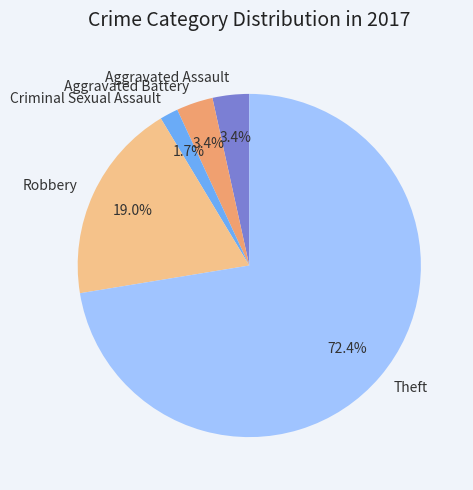

What portion of the pie excludes Robbery?

81.0%